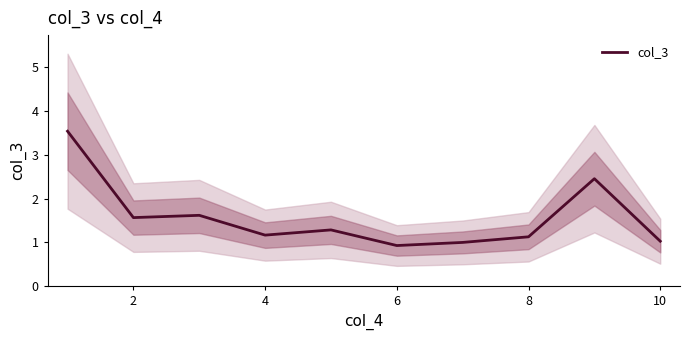

The value of col_3 at 10 is 1.4. True or false?

False